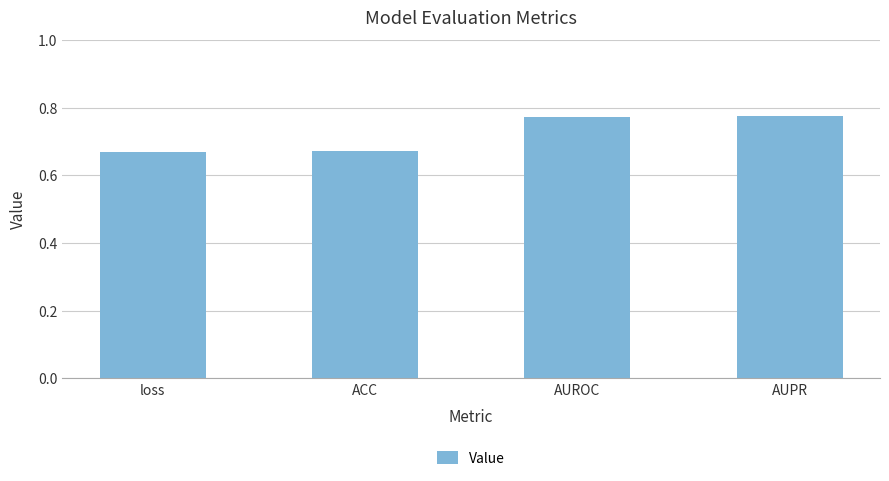

What is the label of the 3rd bar from the left?

AUROC